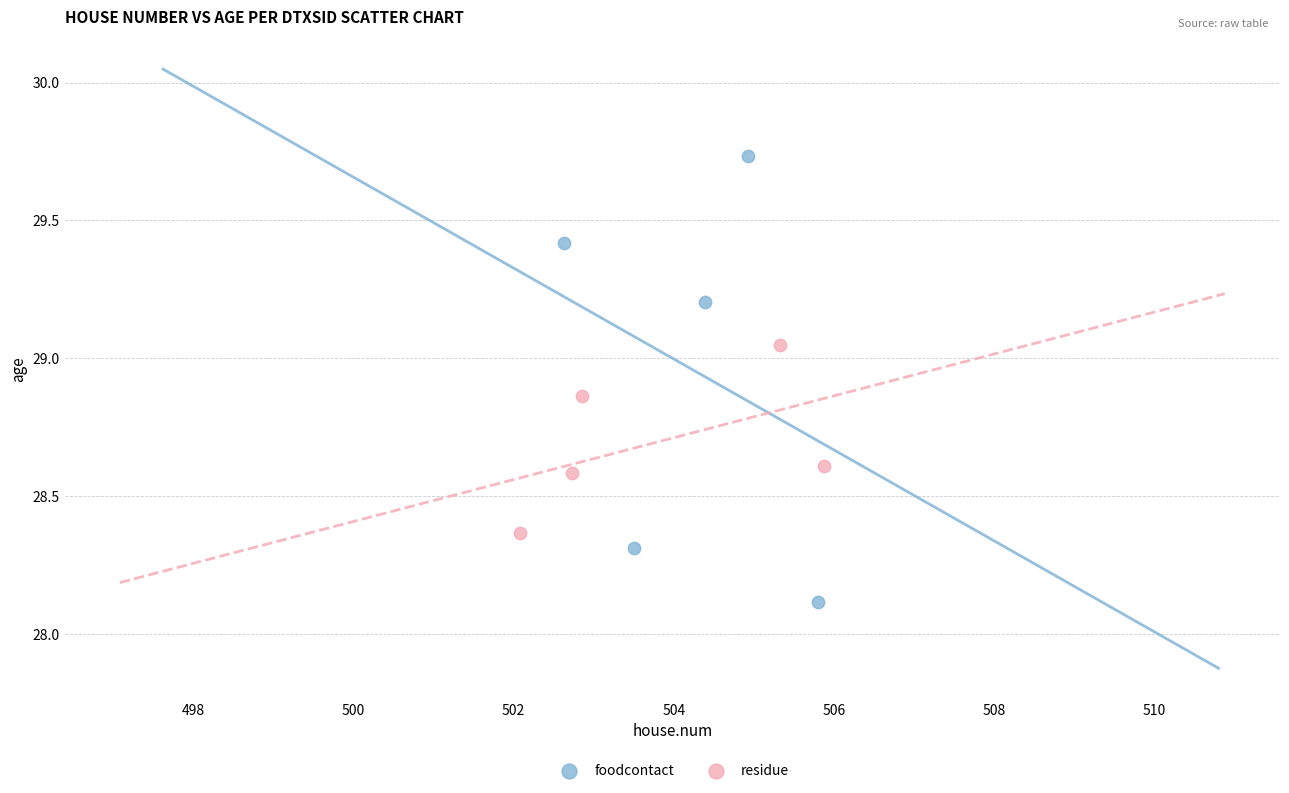

What are all the series names shown in the legend?

foodcontact, residue